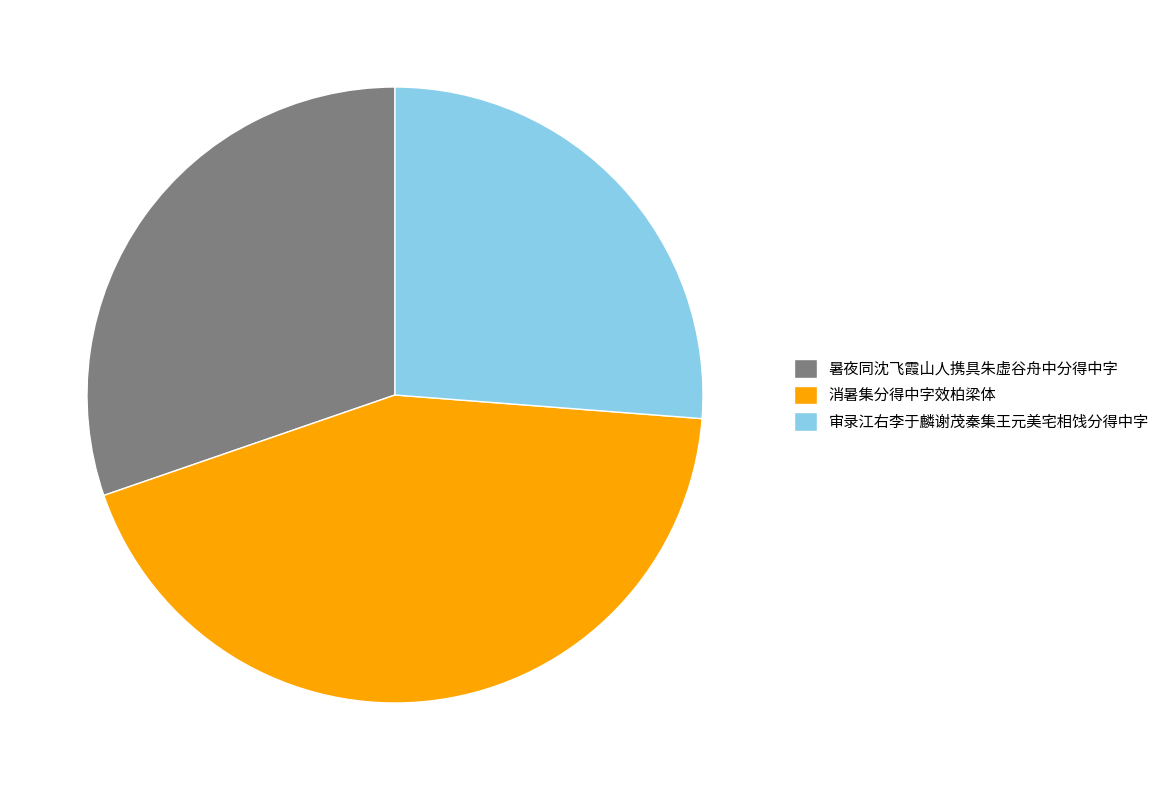

What is the largest slice in the pie chart?

消暑集分得中字效柏梁体